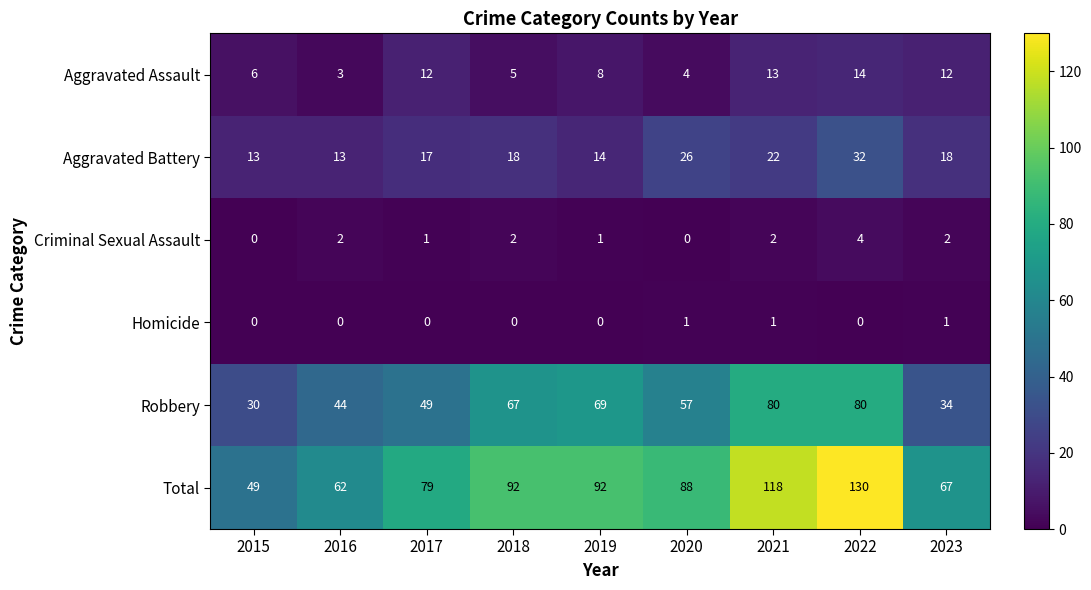

At which label does Total first exceed 88?

2018